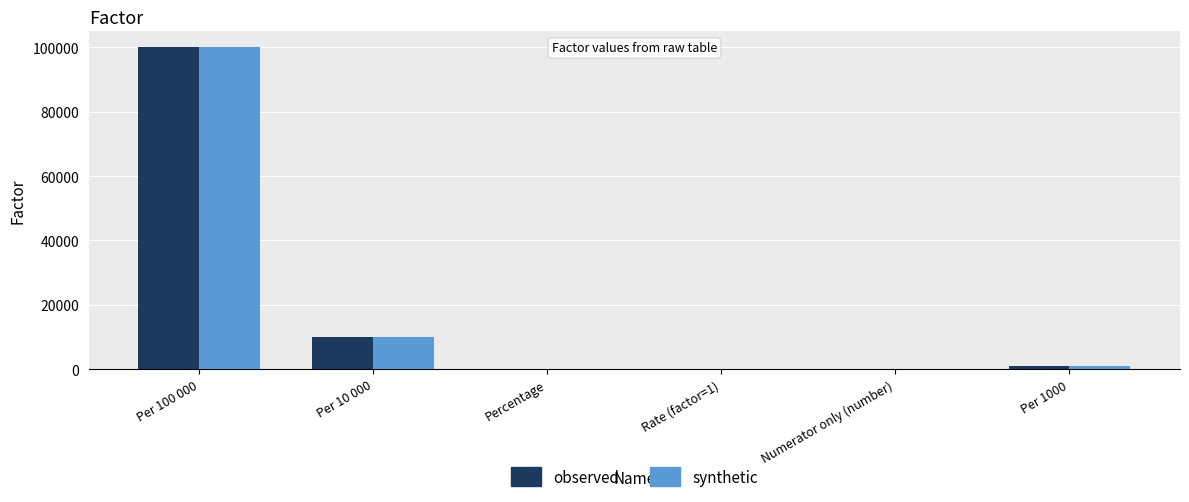

At which label is observed closest to 50000?

Per 10 000